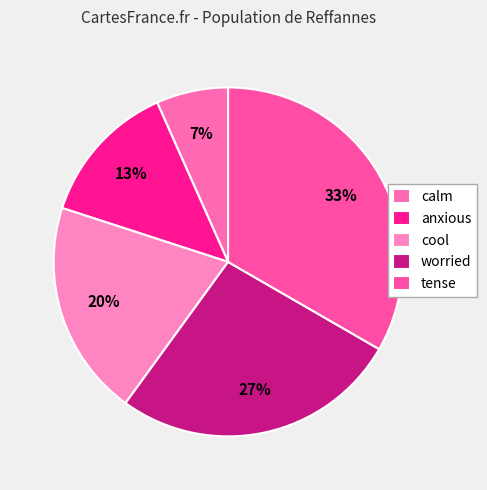

To the nearest percent, what portion does anxious represent?

13%